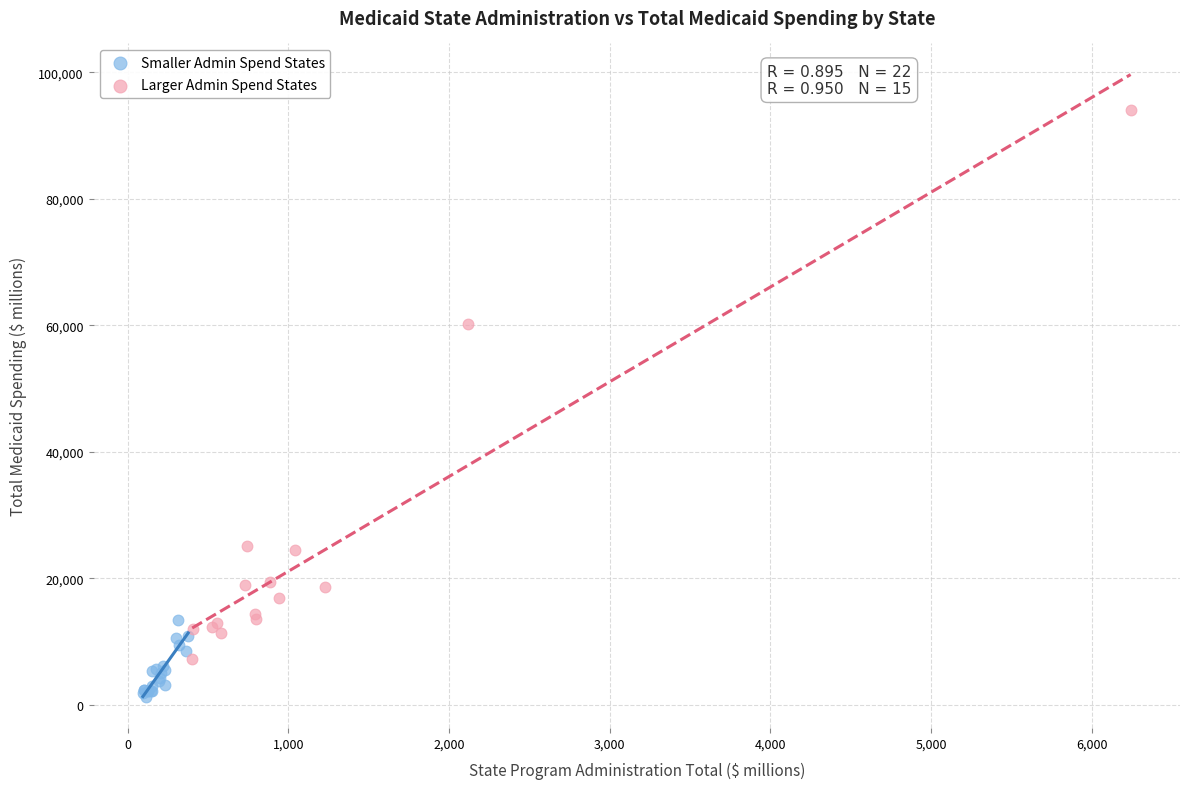

Which series contains the lowest Y value?

Smaller Admin Spend States